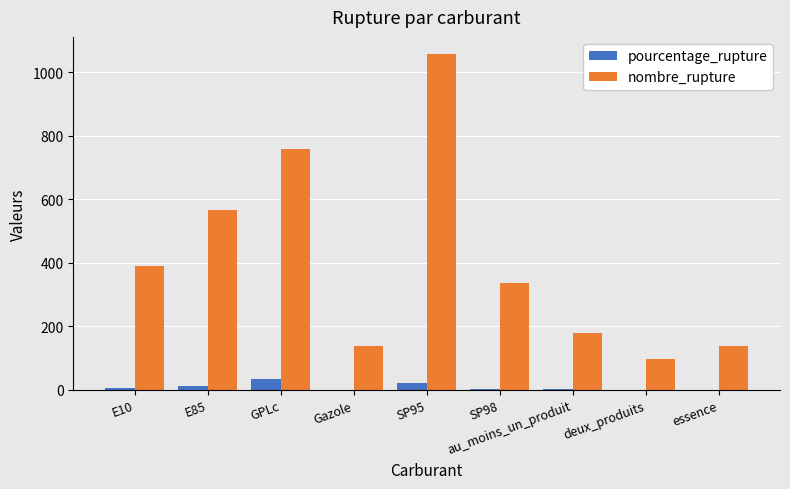

Between GPLc and SP95, which series saw the biggest shift?

nombre_rupture